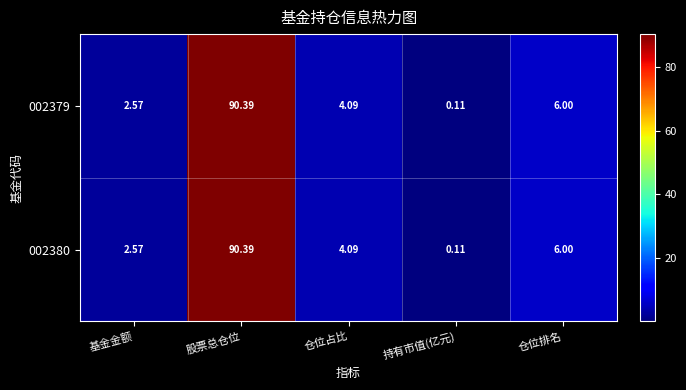

At which category does the chart reach its minimum across all series?

持有市值(亿元)